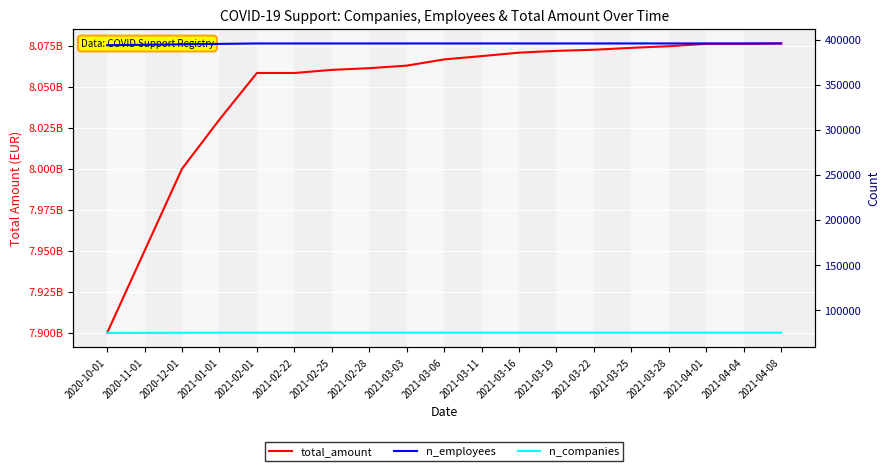

What is the value of the n_companies point at the 1st from the left?

74900